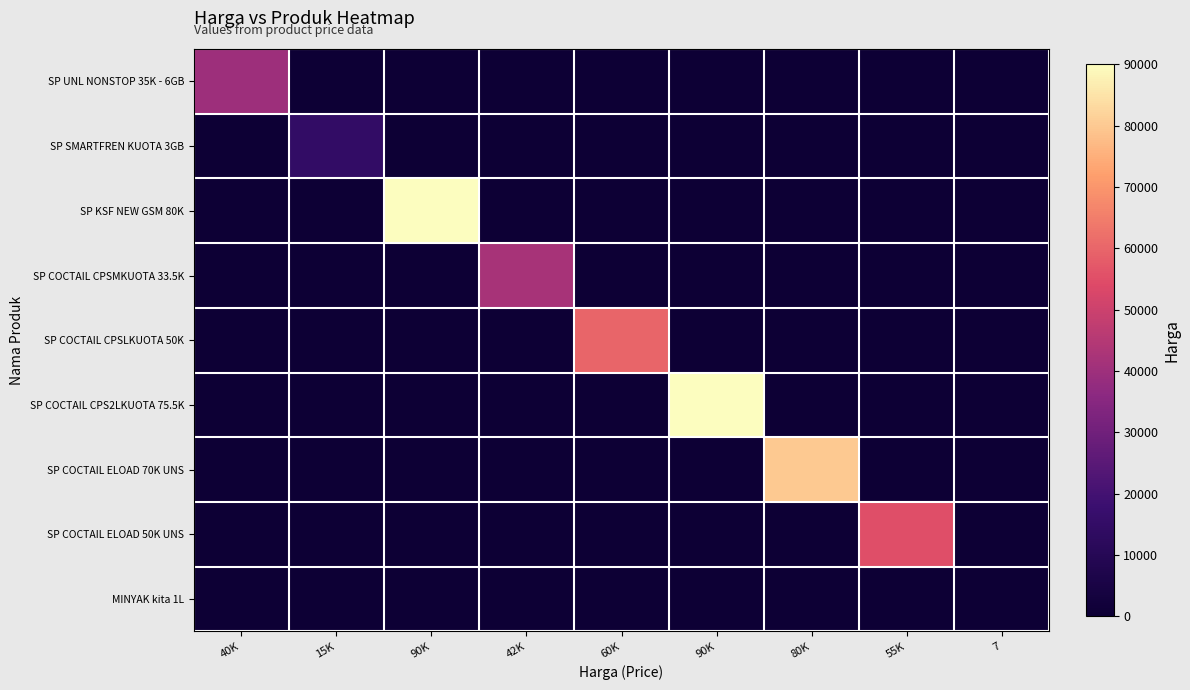

Reading left to right, extract all data points from this chart.

SP UNL NONSTOP 35K - 6GB: 40K=40000	15K=0	90K=0	42K=0	60K=0	90K=0	80K=0	55K=0	7=0
SP SMARTFREN KUOTA 3GB: 40K=0	15K=15000	90K=0	42K=0	60K=0	90K=0	80K=0	55K=0	7=0
SP KSF NEW GSM 80K: 40K=0	15K=0	90K=90000	42K=0	60K=0	90K=0	80K=0	55K=0	7=0
SP COCTAIL CPSMKUOTA 33.5K: 40K=0	15K=0	90K=0	42K=42000	60K=0	90K=0	80K=0	55K=0	7=0
SP COCTAIL CPSLKUOTA 50K: 40K=0	15K=0	90K=0	42K=0	60K=60000	90K=0	80K=0	55K=0	7=0
SP COCTAIL CPS2LKUOTA 75.5K: 40K=0	15K=0	90K=0	42K=0	60K=0	90K=90000	80K=0	55K=0	7=0
SP COCTAIL ELOAD 70K UNS: 40K=0	15K=0	90K=0	42K=0	60K=0	90K=0	80K=80000	55K=0	7=0
SP COCTAIL ELOAD 50K UNS: 40K=0	15K=0	90K=0	42K=0	60K=0	90K=0	80K=0	55K=55000	7=0
MINYAK kita 1L: 40K=0	15K=0	90K=0	42K=0	60K=0	90K=0	80K=0	55K=0	7=7